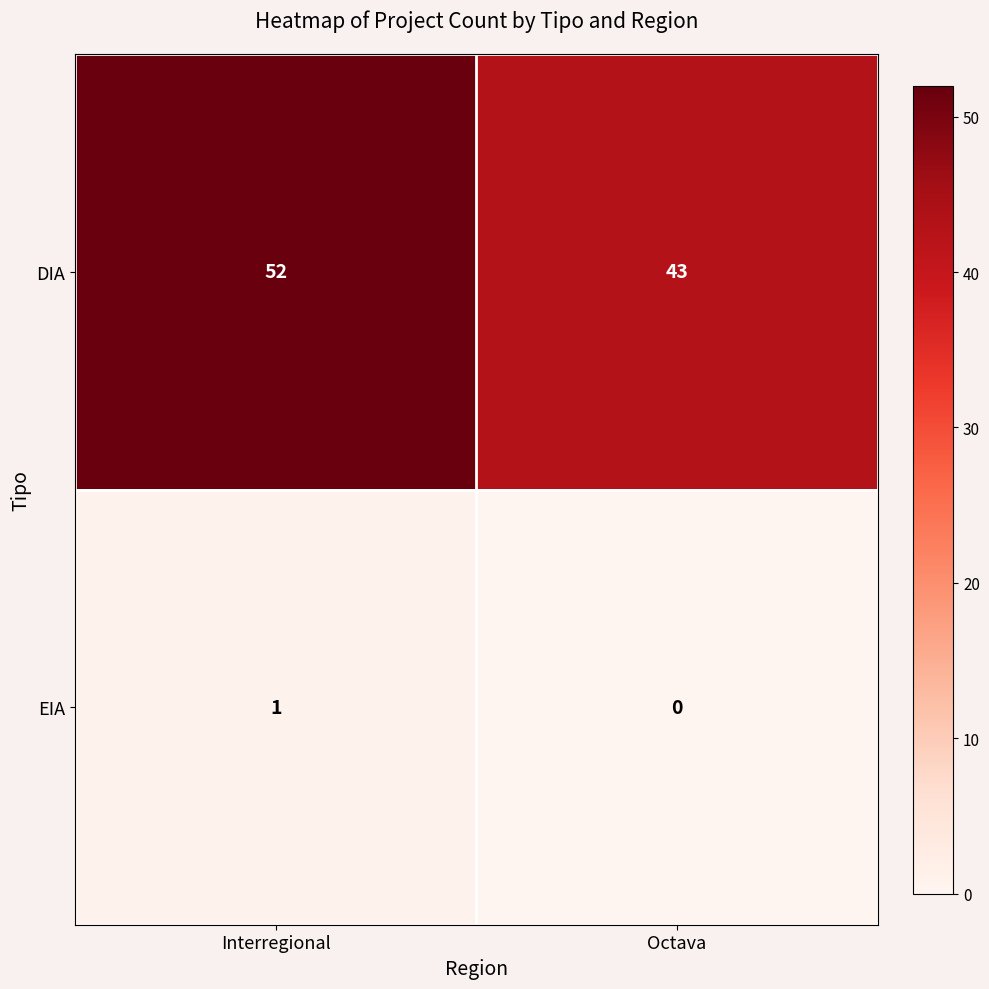

What is the total value across all series at Octava?

43